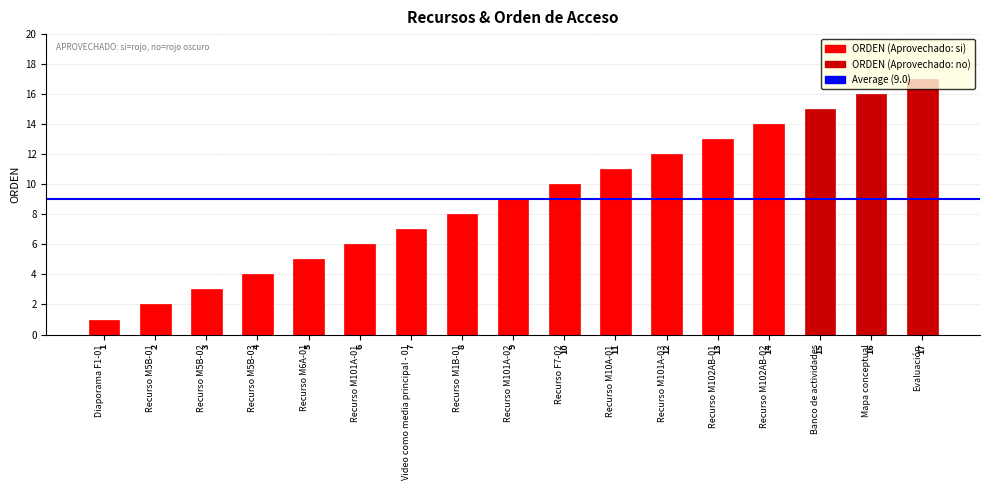

Between Recurso M10A-01 and Recurso M5B-03, which is larger?

Recurso M10A-01